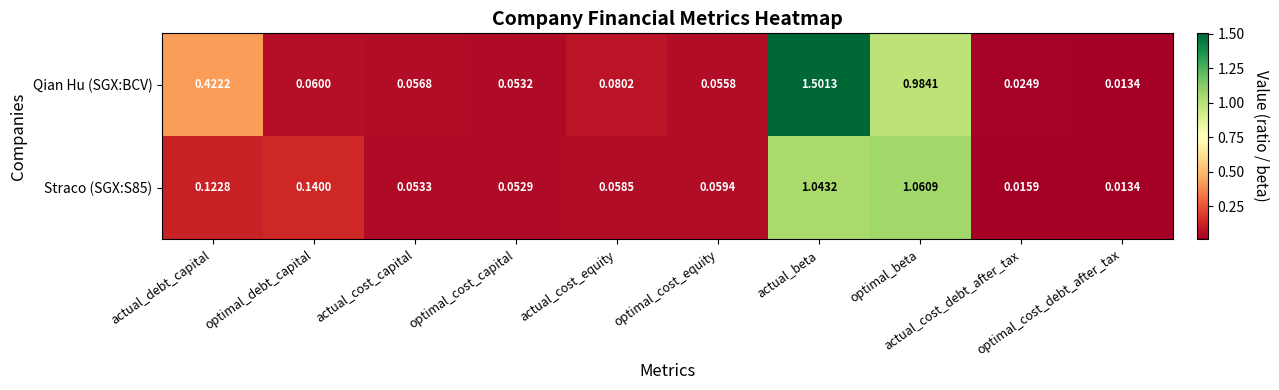

At how many categories does at least one series exceed 0?

10